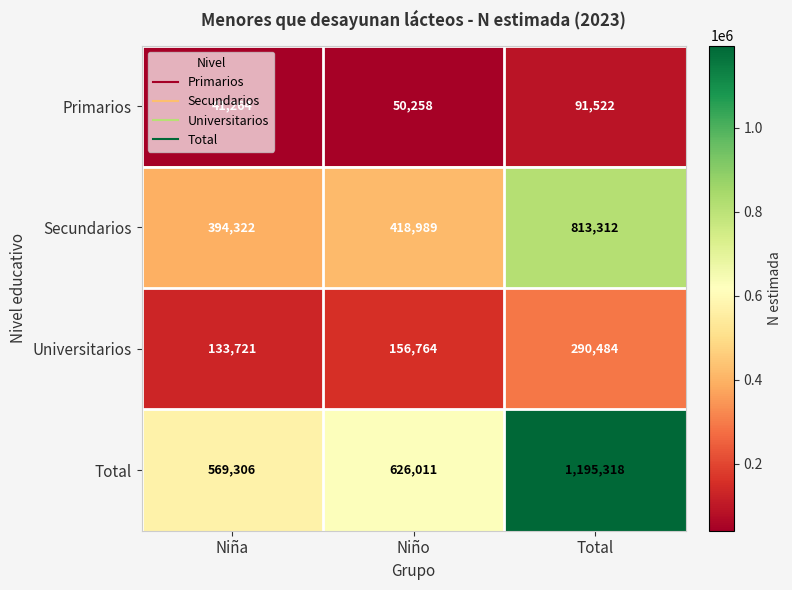

List the series in order of their peak value, lowest first.

Primarios, Universitarios, Secundarios, Total